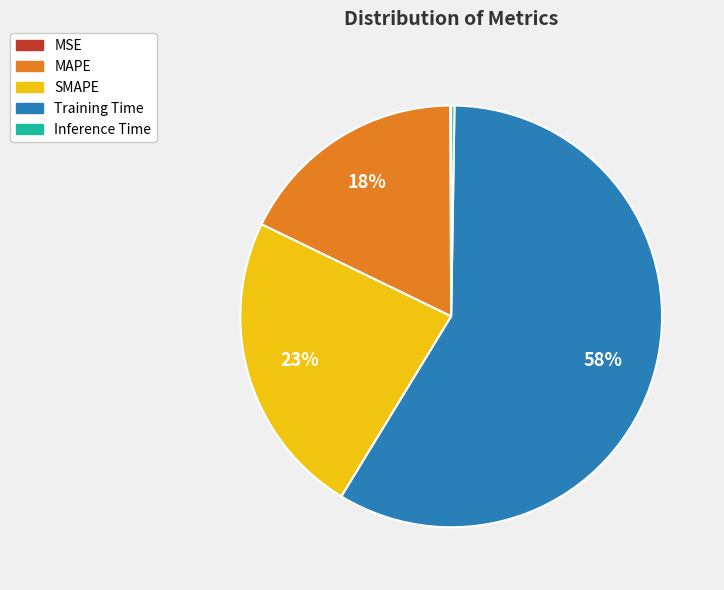

True or false: MAPE accounts for 24% of the total.

False